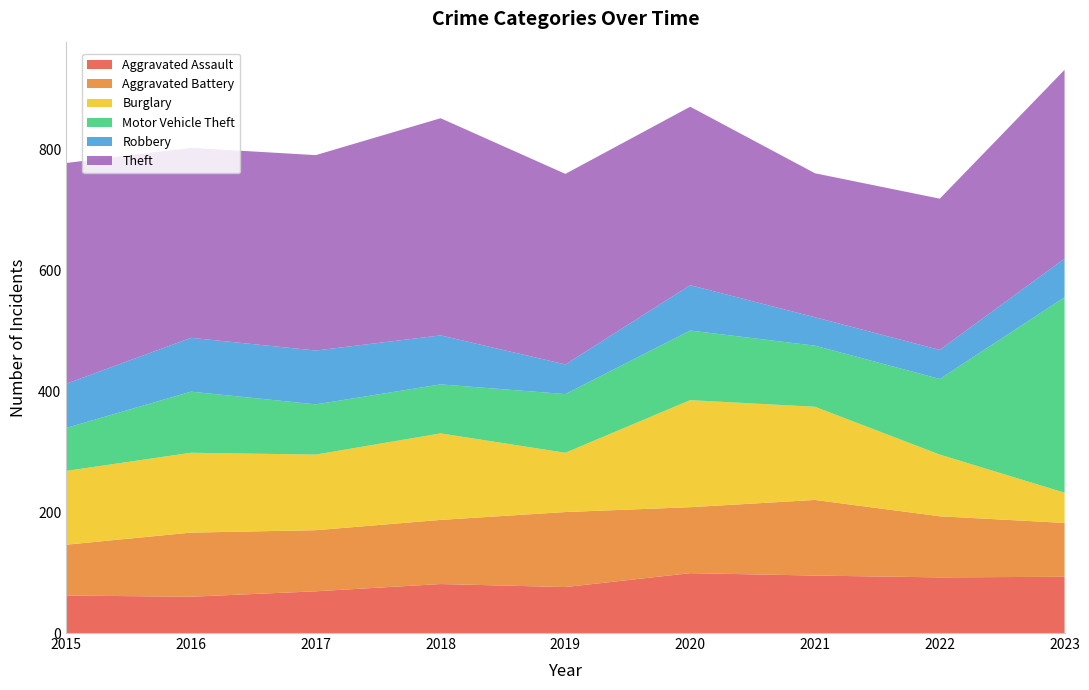

Reading left to right, list all the values displayed in this chart.

Aggravated Assault: 2015=62	2016=60	2017=69	2018=81	2019=76	2020=99	2021=95	2022=92	2023=93
Aggravated Battery: 2015=84	2016=106	2017=101	2018=106	2019=124	2020=109	2021=125	2022=101	2023=89
Burglary: 2015=122	2016=132	2017=125	2018=143	2019=98	2020=177	2021=154	2022=102	2023=50
Motor Vehicle Theft: 2015=71	2016=101	2017=83	2018=81	2019=97	2020=115	2021=101	2022=125	2023=323
Robbery: 2015=73	2016=89	2017=89	2018=81	2019=49	2020=75	2021=47	2022=48	2023=64
Theft: 2015=365	2016=314	2017=323	2018=359	2019=315	2020=295	2021=238	2022=250	2023=312